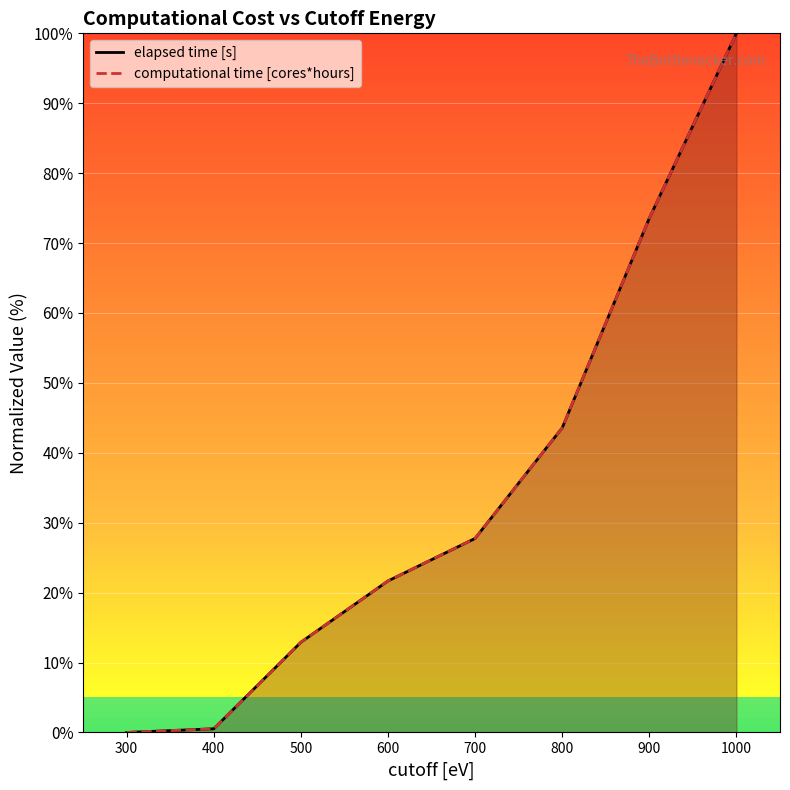

What is the value of the elapsed time [s] point at the 3rd from the left?

12.9